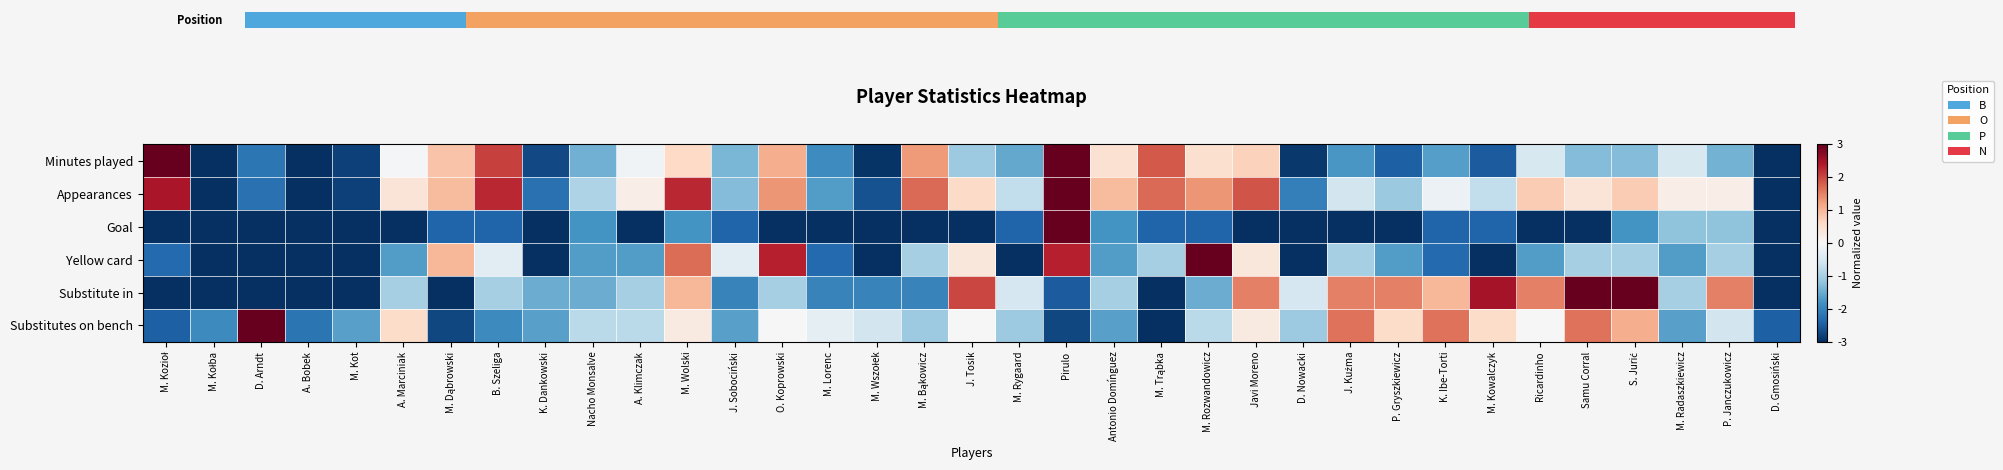

Between D. Arndt and B. Szeliga, which series saw the biggest shift?

Substitutes on bench